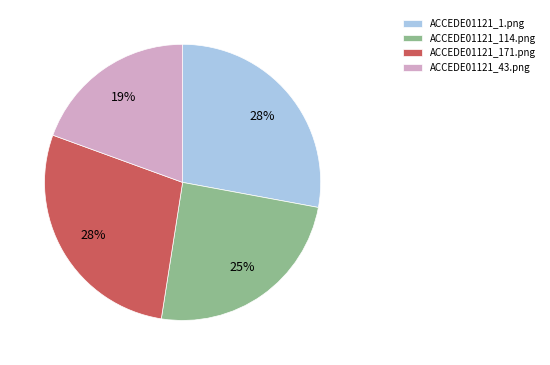

The ACCEDE01121_1.png slice represents 23% of the pie. True or false?

False